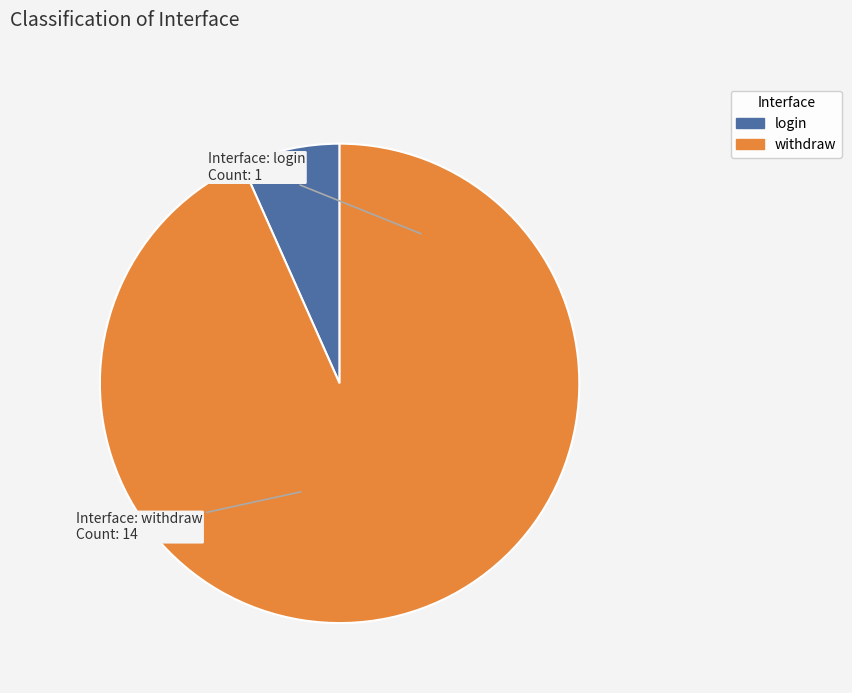

Combined, do login and withdraw account for over 50%?

Yes